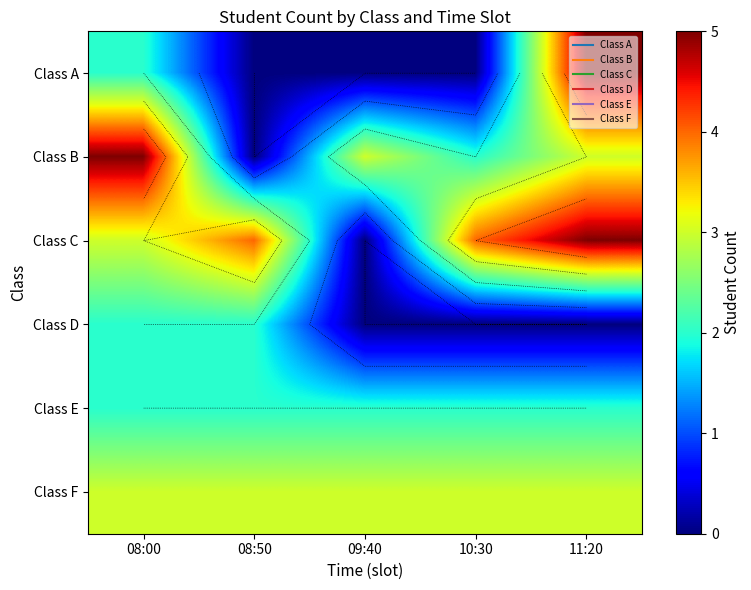

List the series in order of their peak value, highest first.

Class A, Class B, Class C, Class F, Class D, Class E